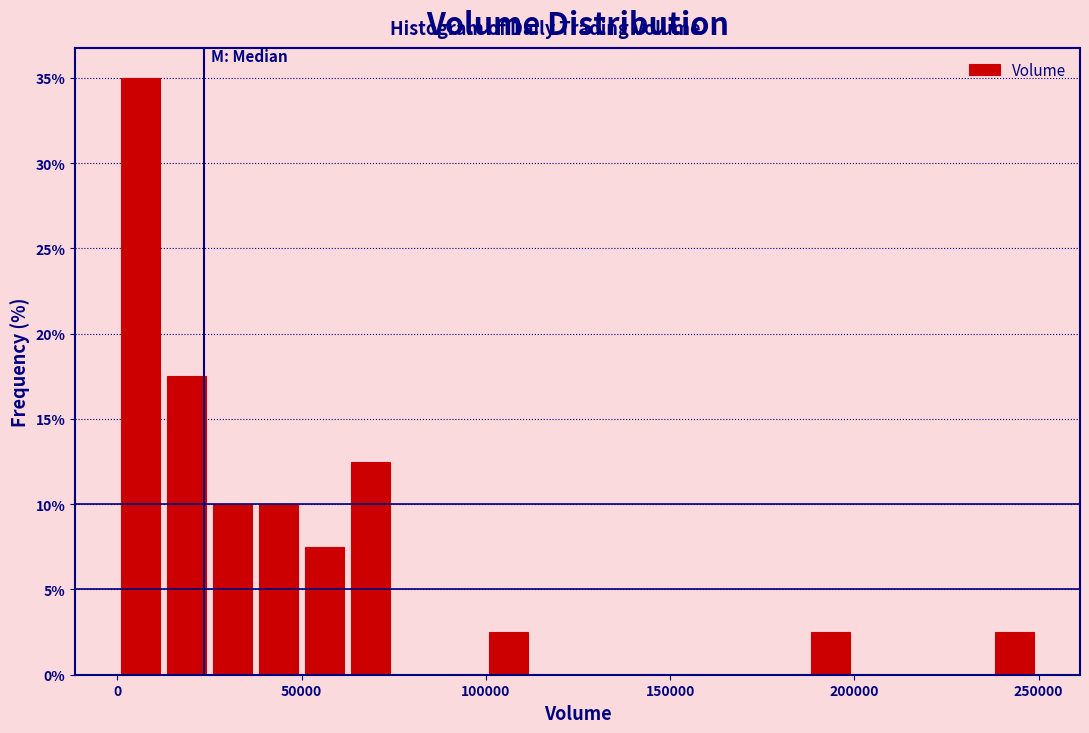

Around what value on the x-axis is the tallest bar? Give the approximate position of its centre, as read against the axis.

5000